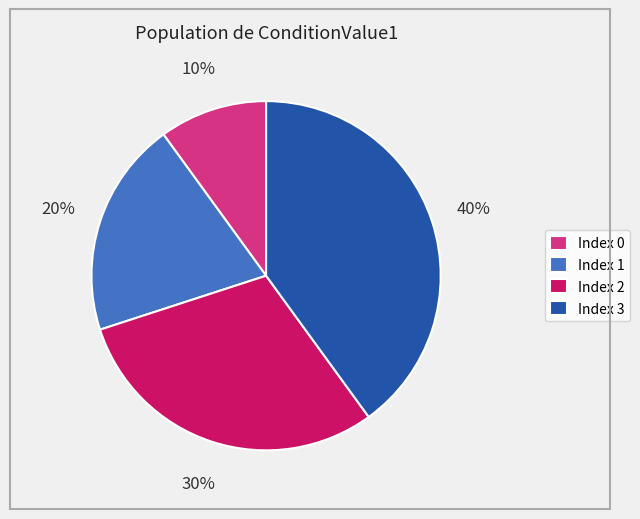

Which category has the biggest portion of the pie?

Index 3